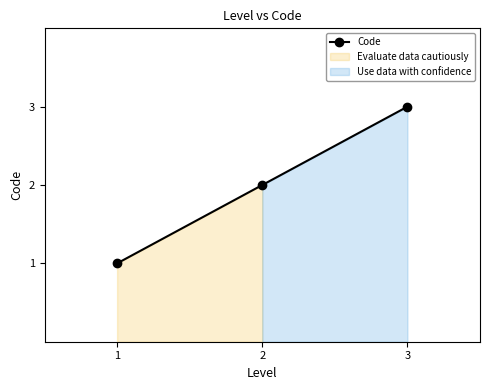

At which category does the chart reach its peak across all series?

3